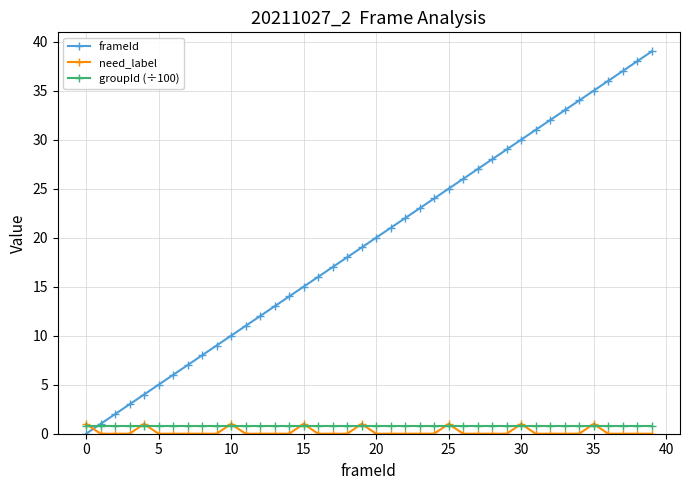

In need_label, how many points are higher than both neighbors (excluding endpoints)?

7